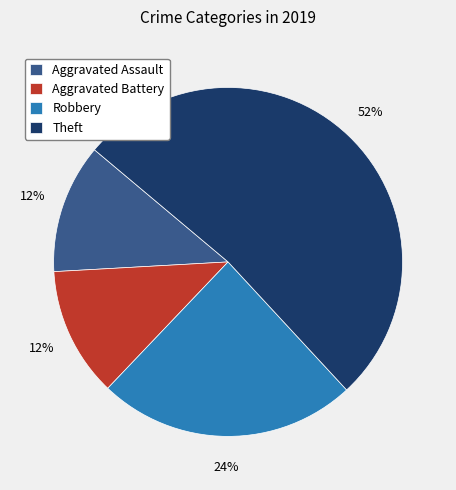

Is the sum of Robbery and Aggravated Assault greater than half?

No